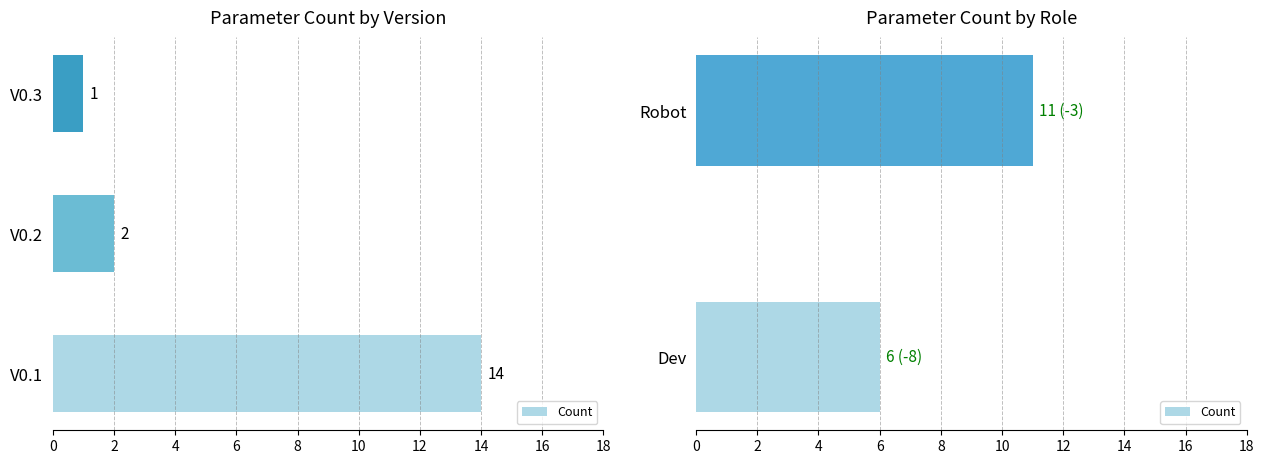

Does the chart contain stacked bars?

No